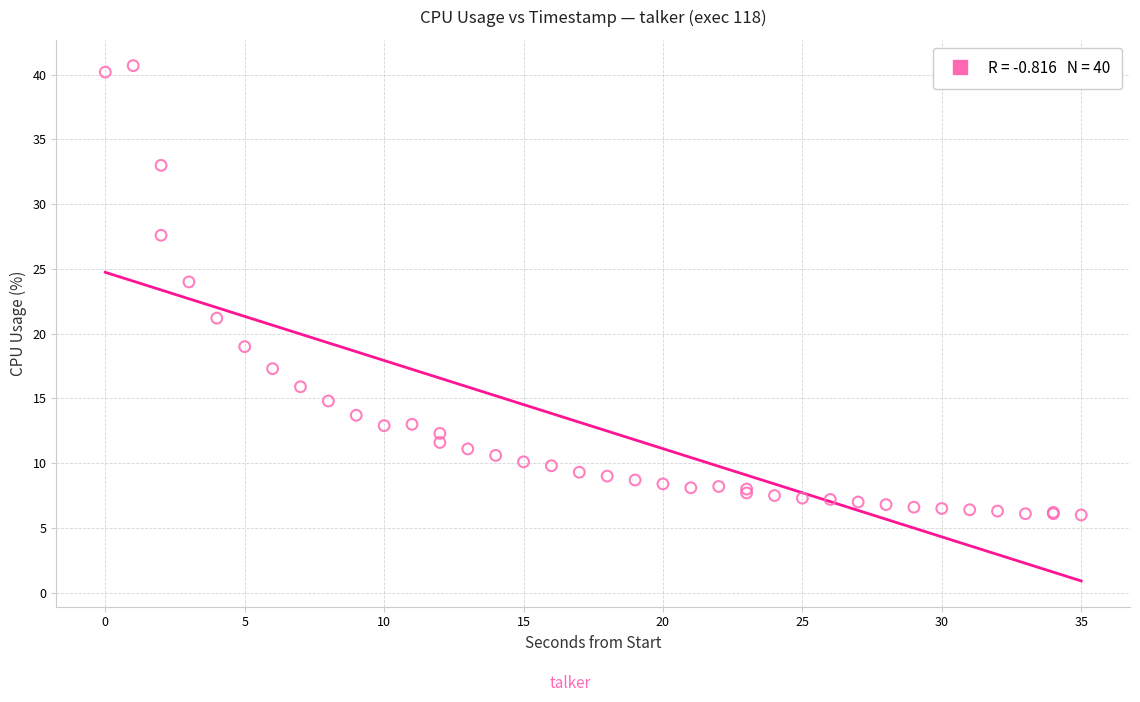

What Y value in the scatter plot is closest to 23?

24.0